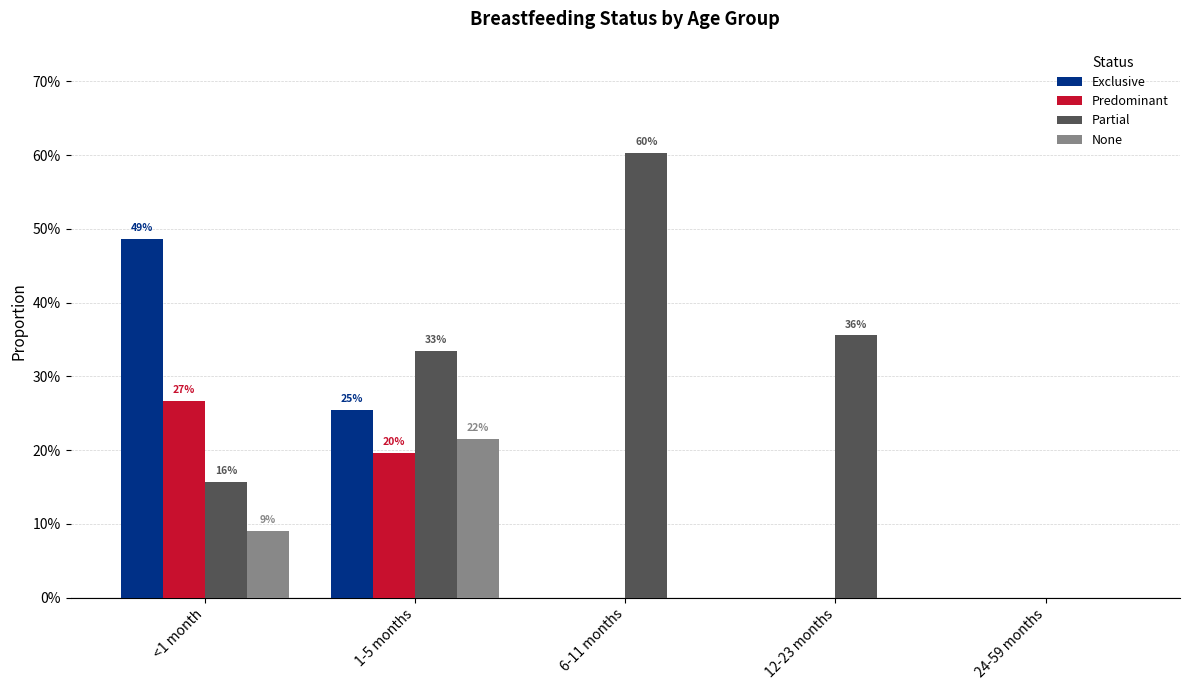

Are the bars horizontal?

No